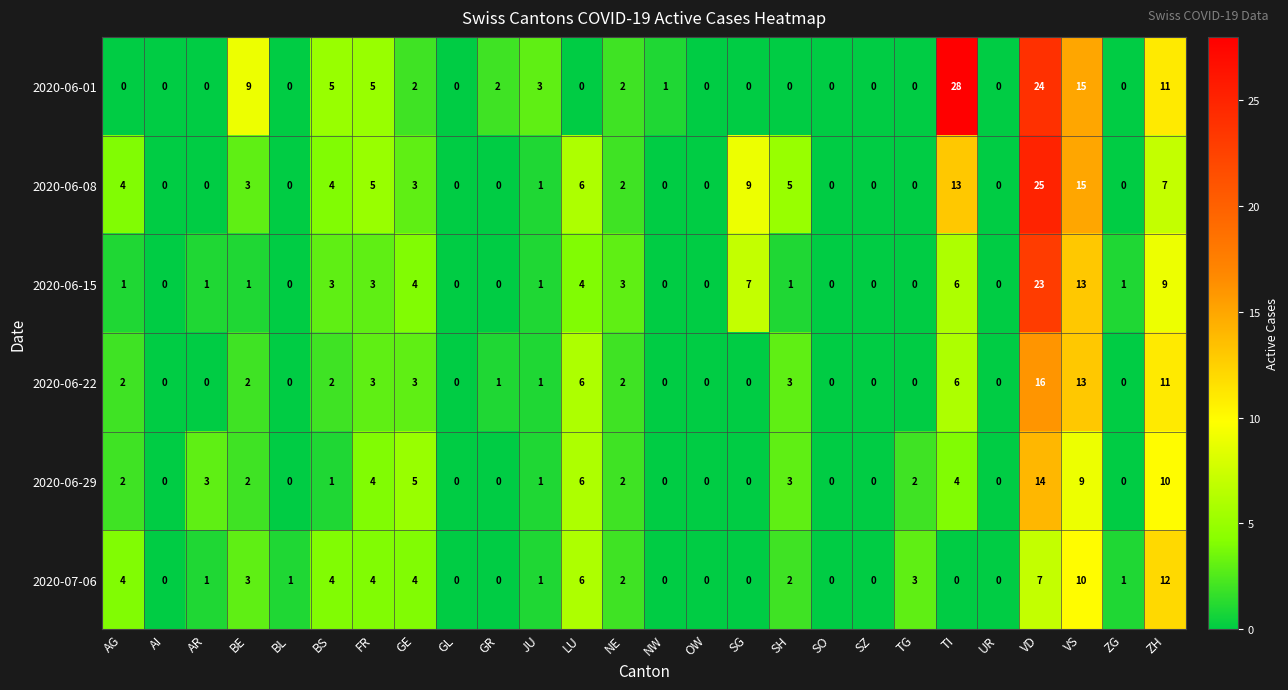

The 2020-07-06 series shows 0 at SO. True or false?

True